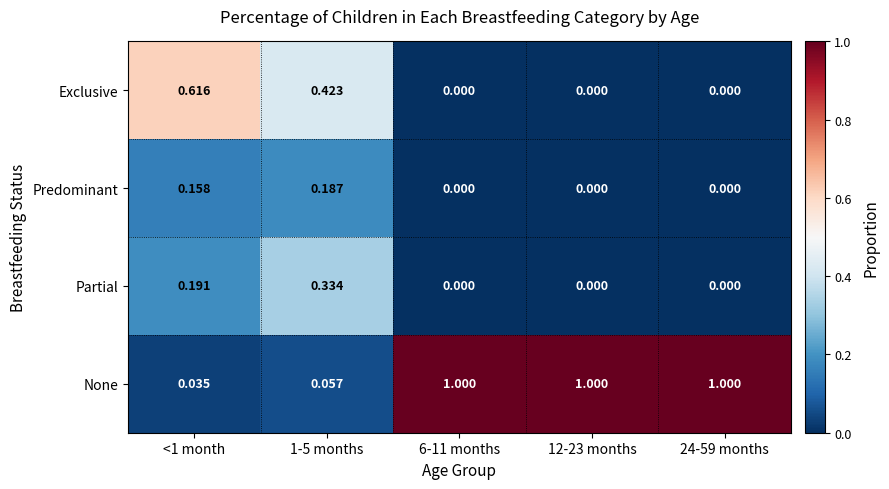

Rank the series at 1-5 months from highest to lowest value.

Exclusive, Partial, Predominant, None